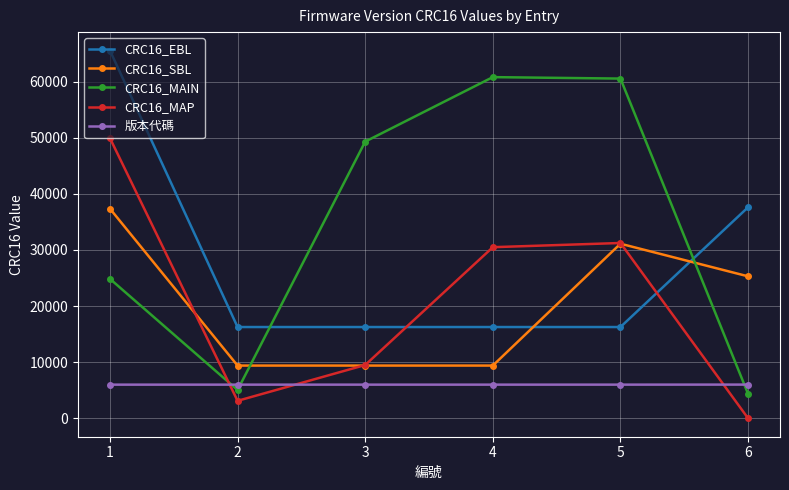

Rank the series by their maximum value, from lowest to highest.

版本代碼, CRC16_SBL, CRC16_MAP, CRC16_MAIN, CRC16_EBL